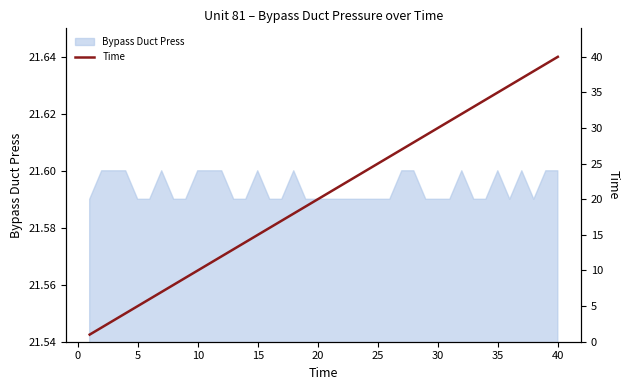

The value of Bypass Duct Press at 15 is 21.6. True or false?

True